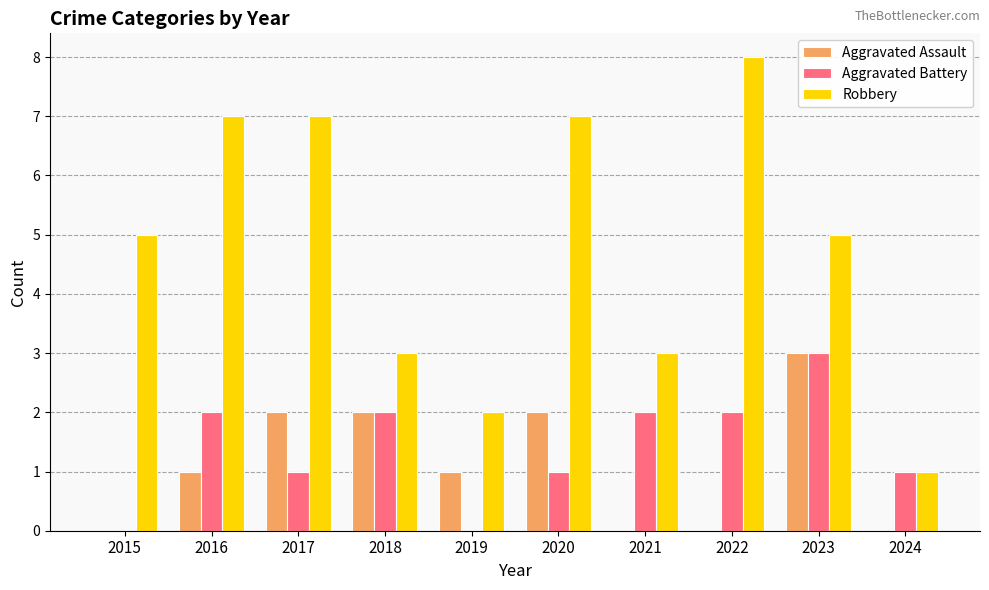

Reading left to right, list all the values displayed in this chart.

Aggravated Assault: 2015=0	2016=1	2017=2	2018=2	2019=1	2020=2	2021=0	2022=0	2023=3	2024=0
Aggravated Battery: 2015=0	2016=2	2017=1	2018=2	2019=0	2020=1	2021=2	2022=2	2023=3	2024=1
Robbery: 2015=5	2016=7	2017=7	2018=3	2019=2	2020=7	2021=3	2022=8	2023=5	2024=1